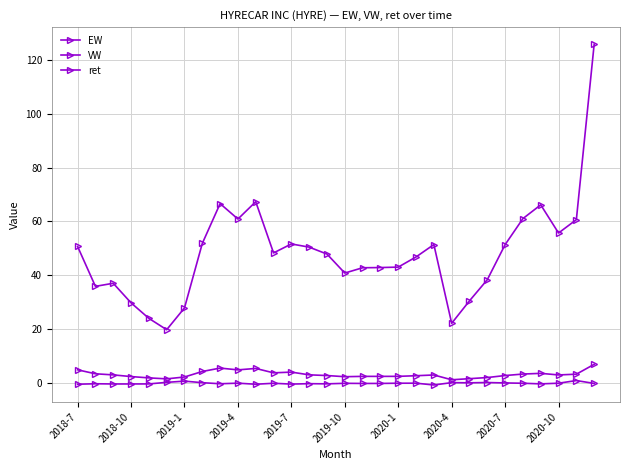

What is the lowest value of the ret series?

-0.6